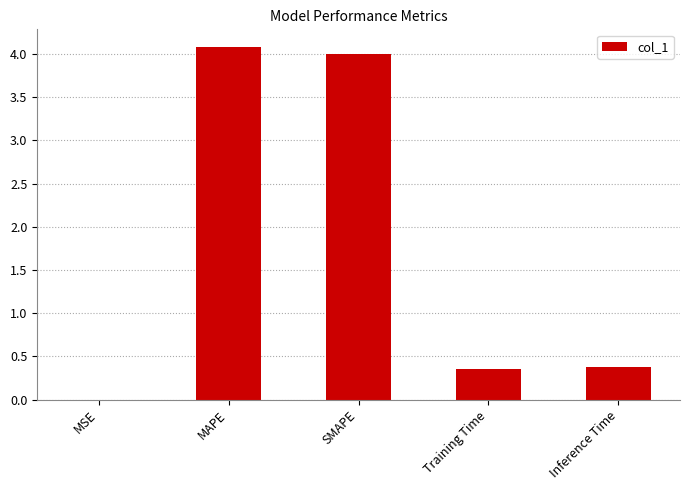

What is the change in value from MSE to SMAPE?

+4.0